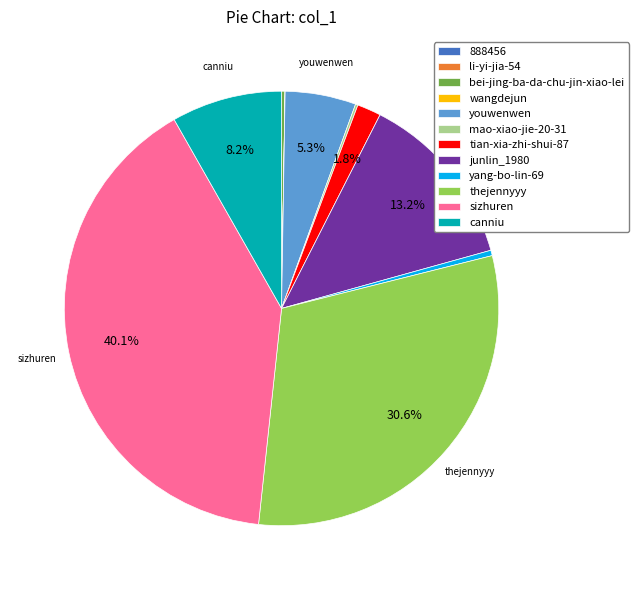

Do yang-bo-lin-69 and canniu together represent more than half of the pie?

No